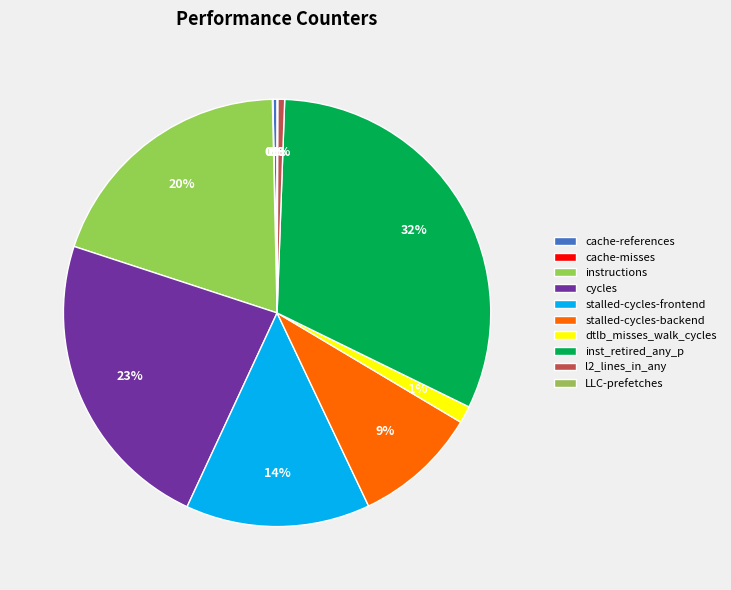

What is the change in value from cache-misses to stalled-cycles-backend?

+1711257719